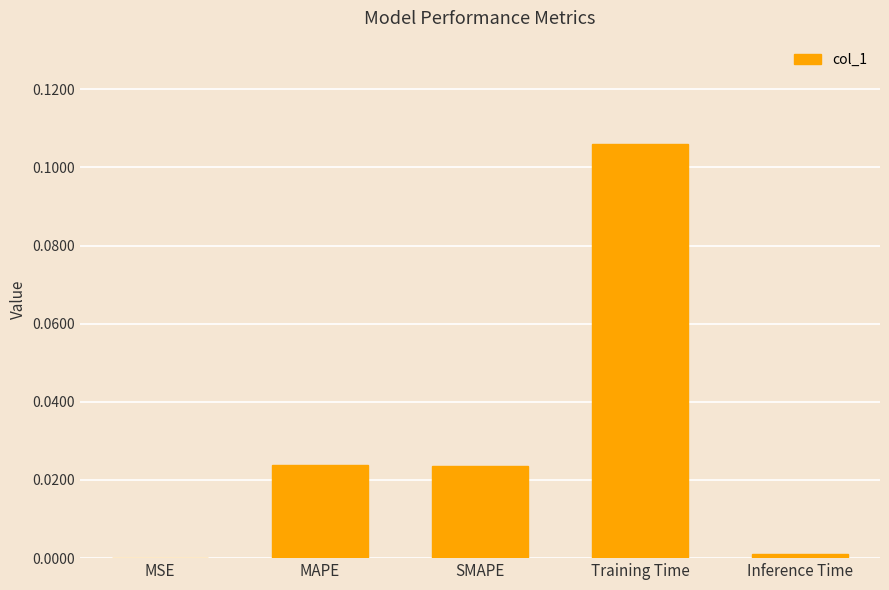

The chart shows a value of 0.0 at SMAPE. True or false?

True